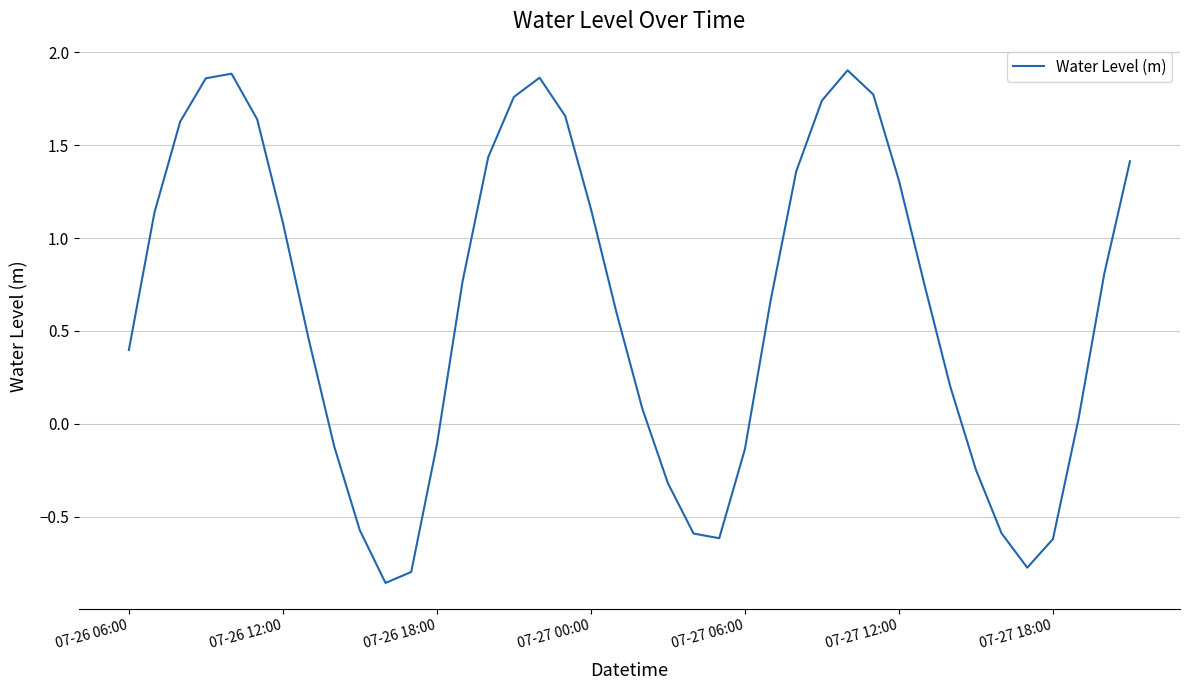

What is the difference between the maximum and minimum values?

2.8